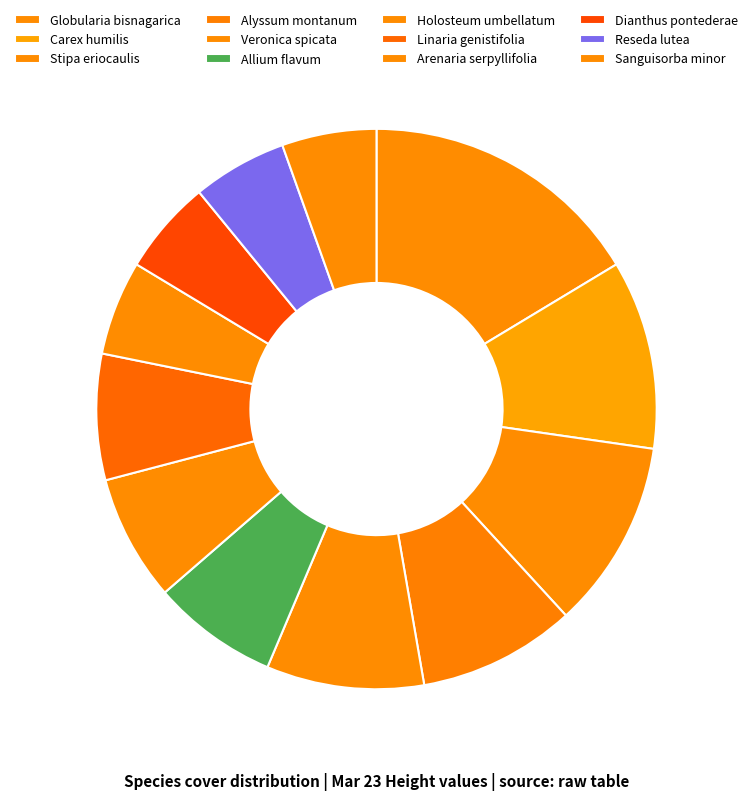

Count the number of slices in the pie.

12